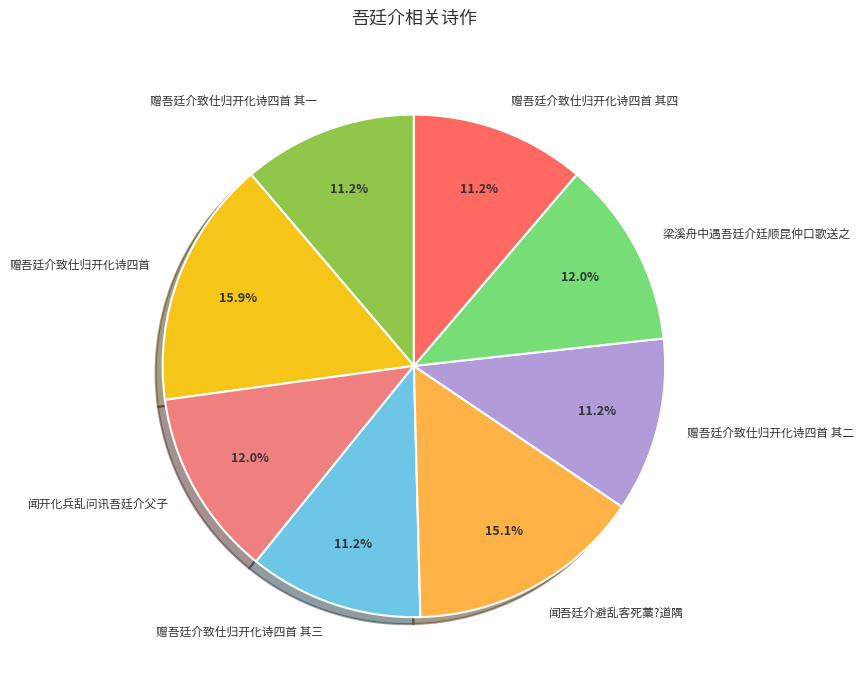

Does 闻开化兵乱问讯吾廷介父子 represent more than half of the total?

No